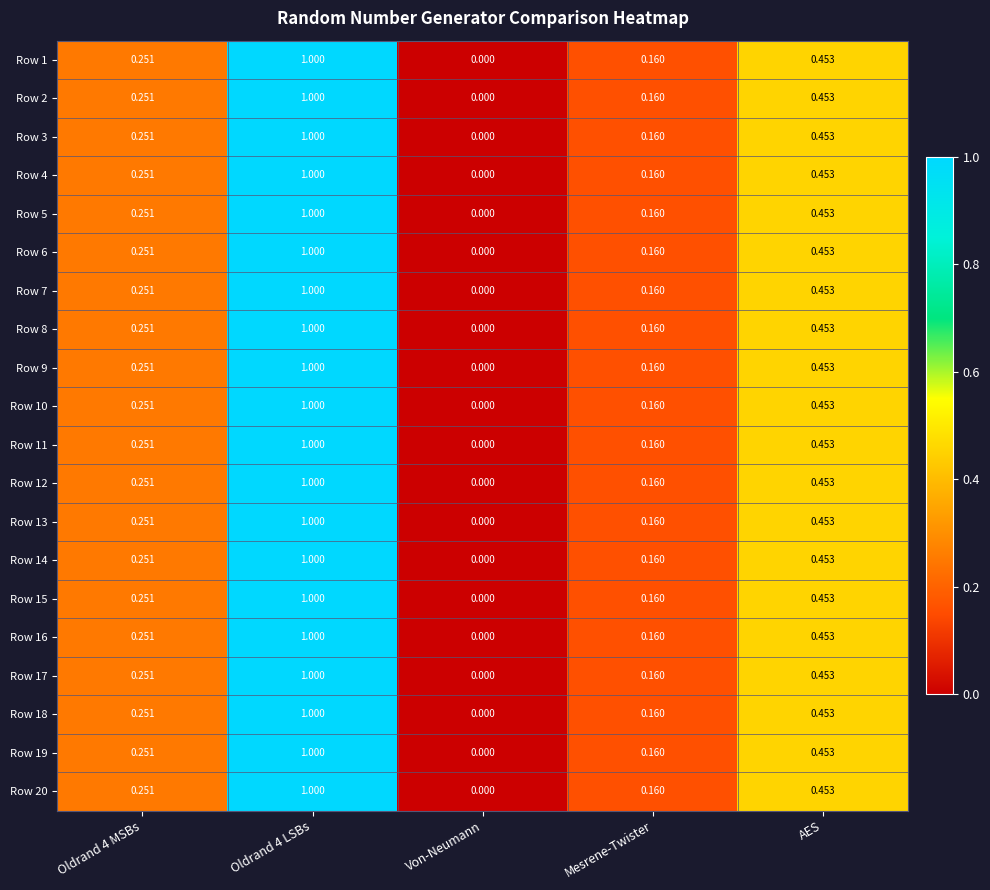

Which category has the lowest value in the Row 16 series?

Von-Neumann